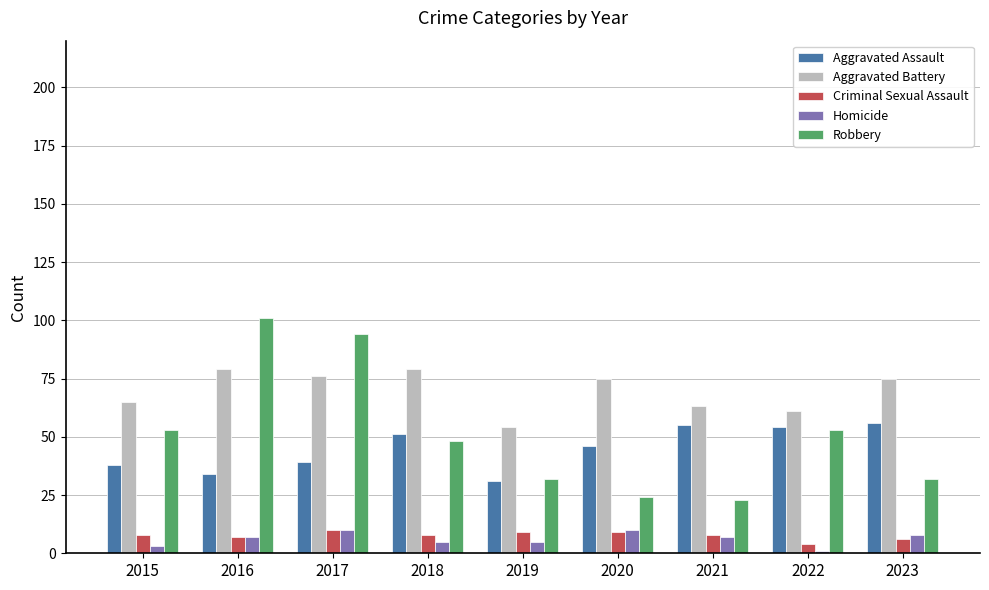

What is the spread (max minus min) of values at 2020?

66